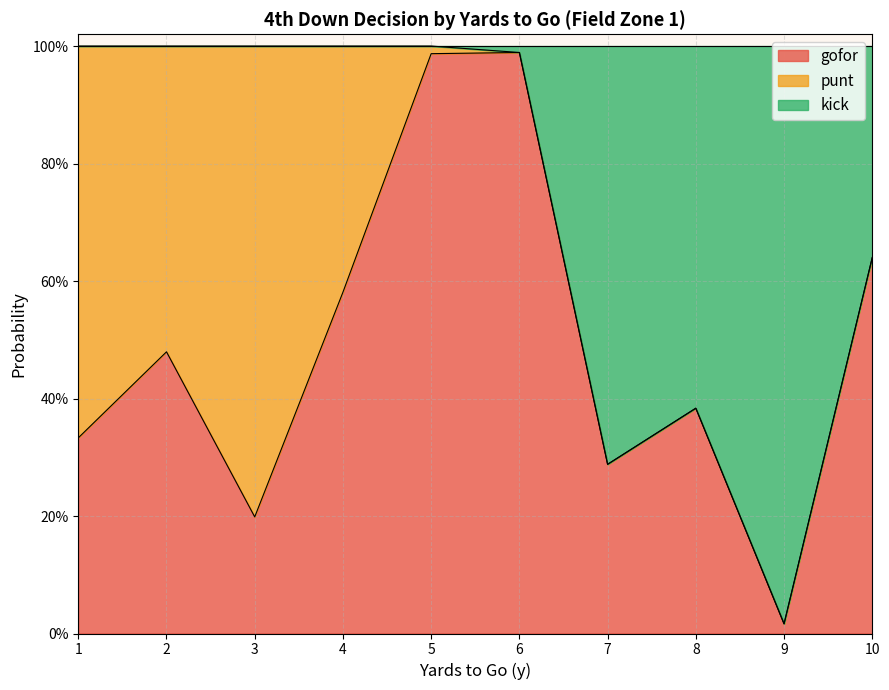

What are all the series names shown in the legend?

gofor, punt, kick